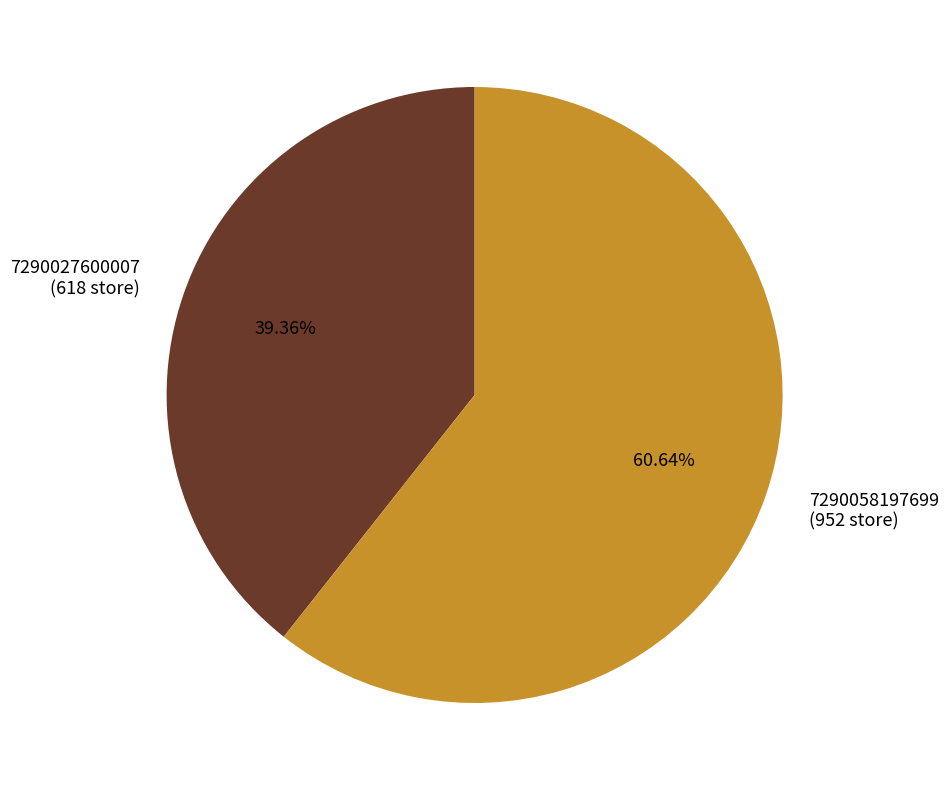

Is there a majority slice in this chart?

Yes